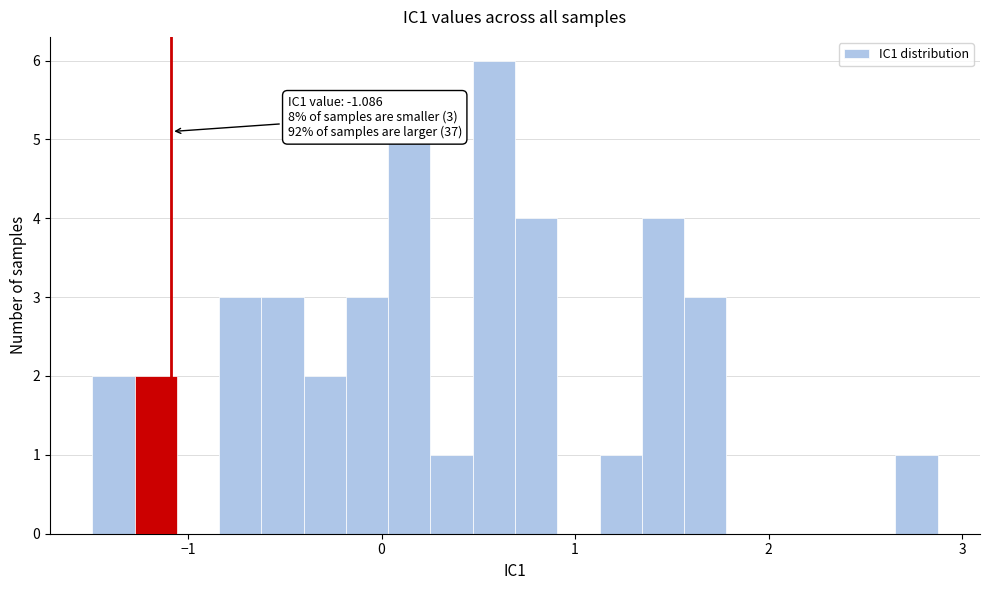

Read against the x-axis, roughly where is the centre of the tallest bar?

0.6